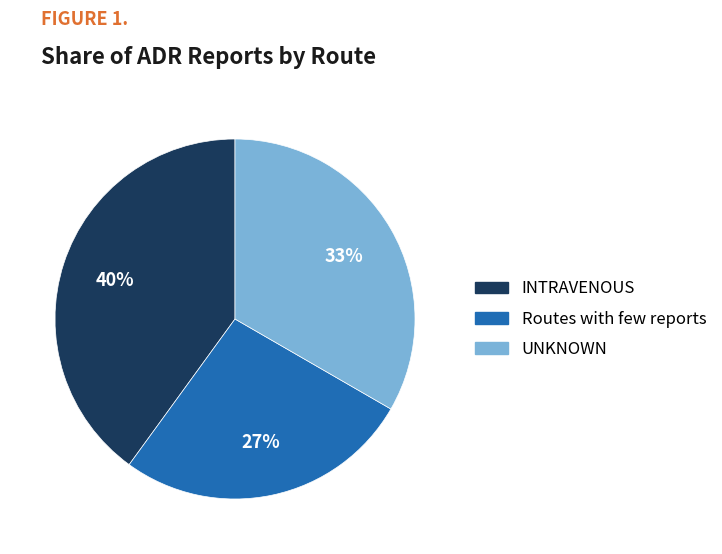

Is there any slice that represents more than half of the pie?

No